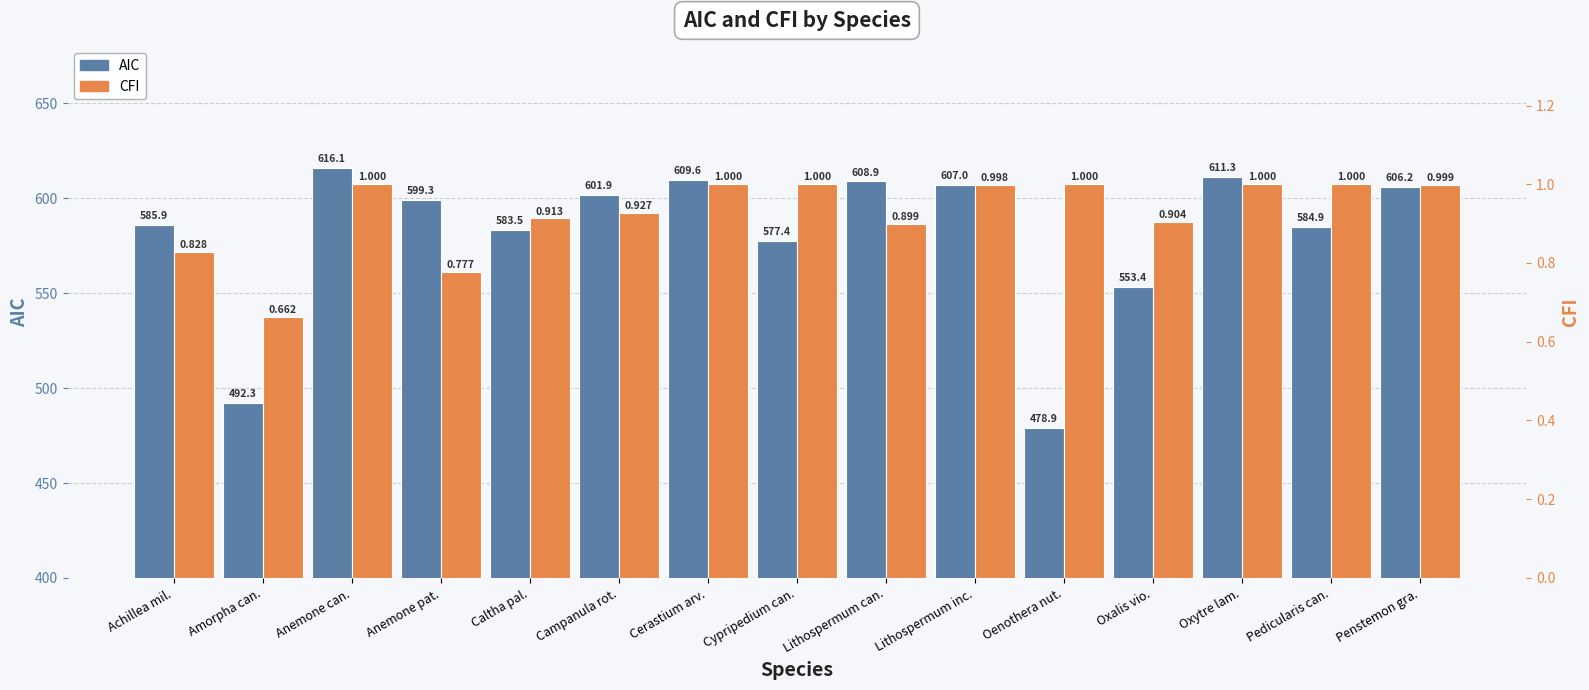

Count the number of categories in the chart.

15